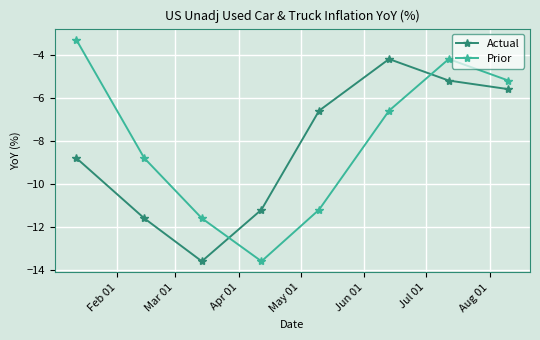

How many series are shown in this chart?

2